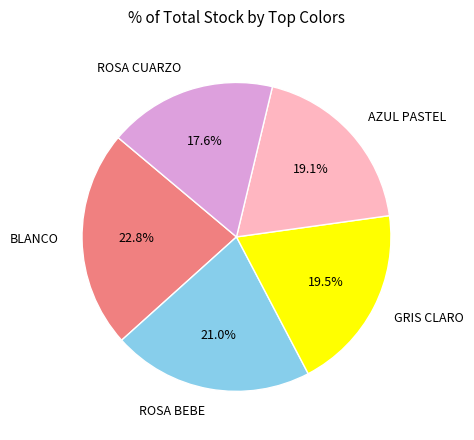

Is ROSA BEBE the majority of the pie?

No